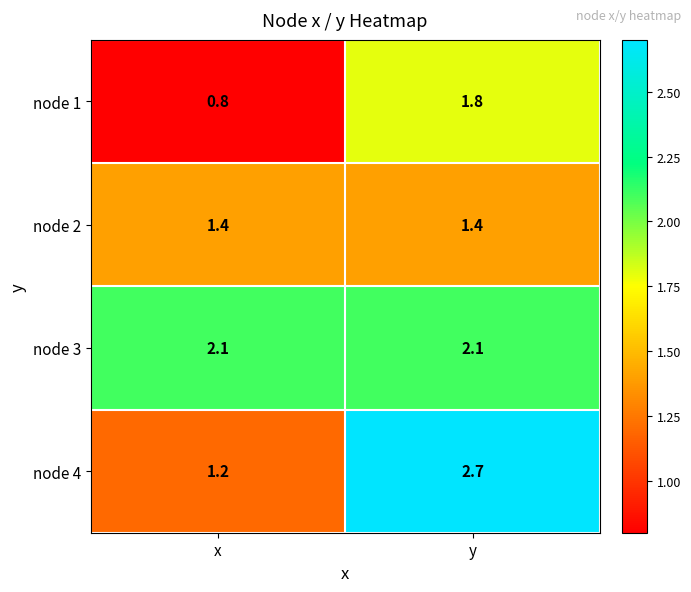

Reading left to right, transcribe all the data shown in this chart.

node 1: x=0.8	y=1.8
node 2: x=1.4	y=1.4
node 3: x=2.1	y=2.1
node 4: x=1.2	y=2.7